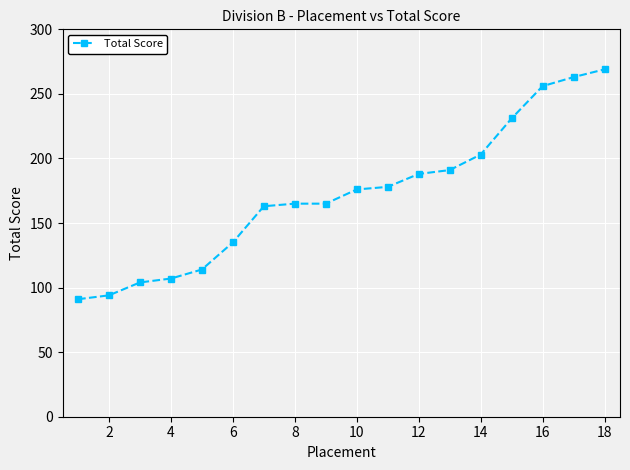

What is the value of the 7th point from the left?

163